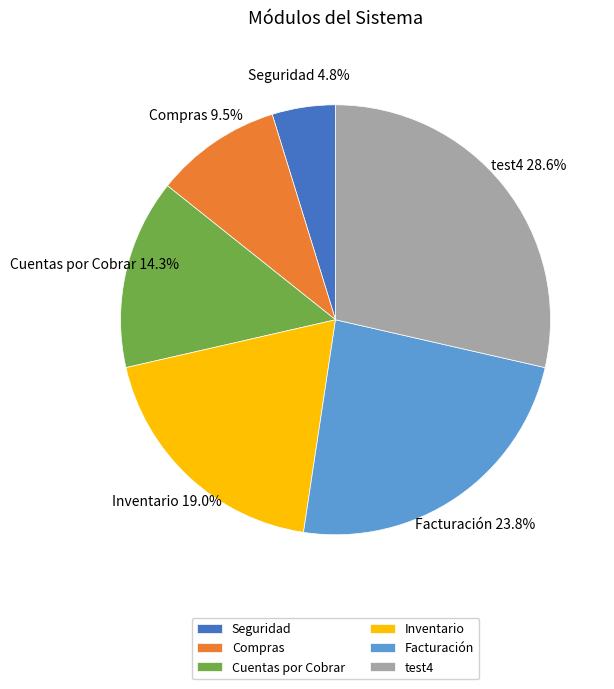

What portion of the pie excludes Compras?

90.5%